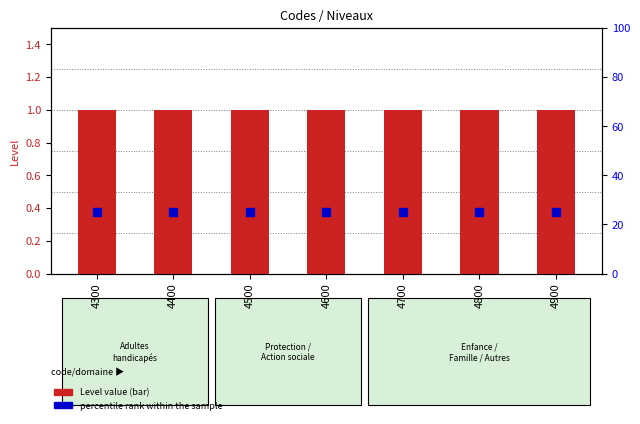

Which series has the largest total across all categories?

percentile rank within the sample